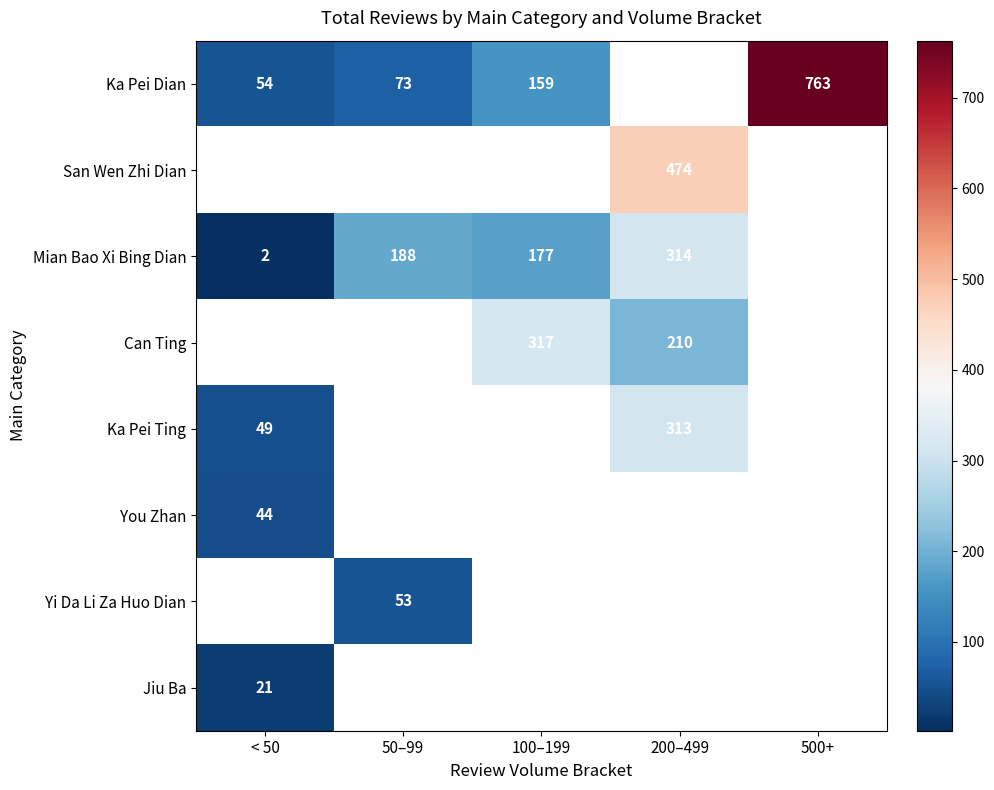

The Can Ting series shows 317 at 100–199. True or false?

True